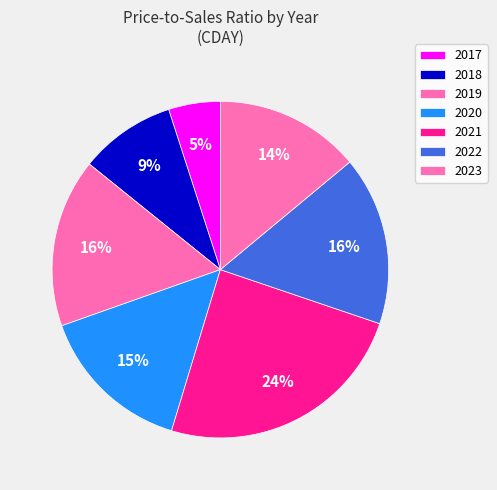

How many slices are in this pie chart?

7